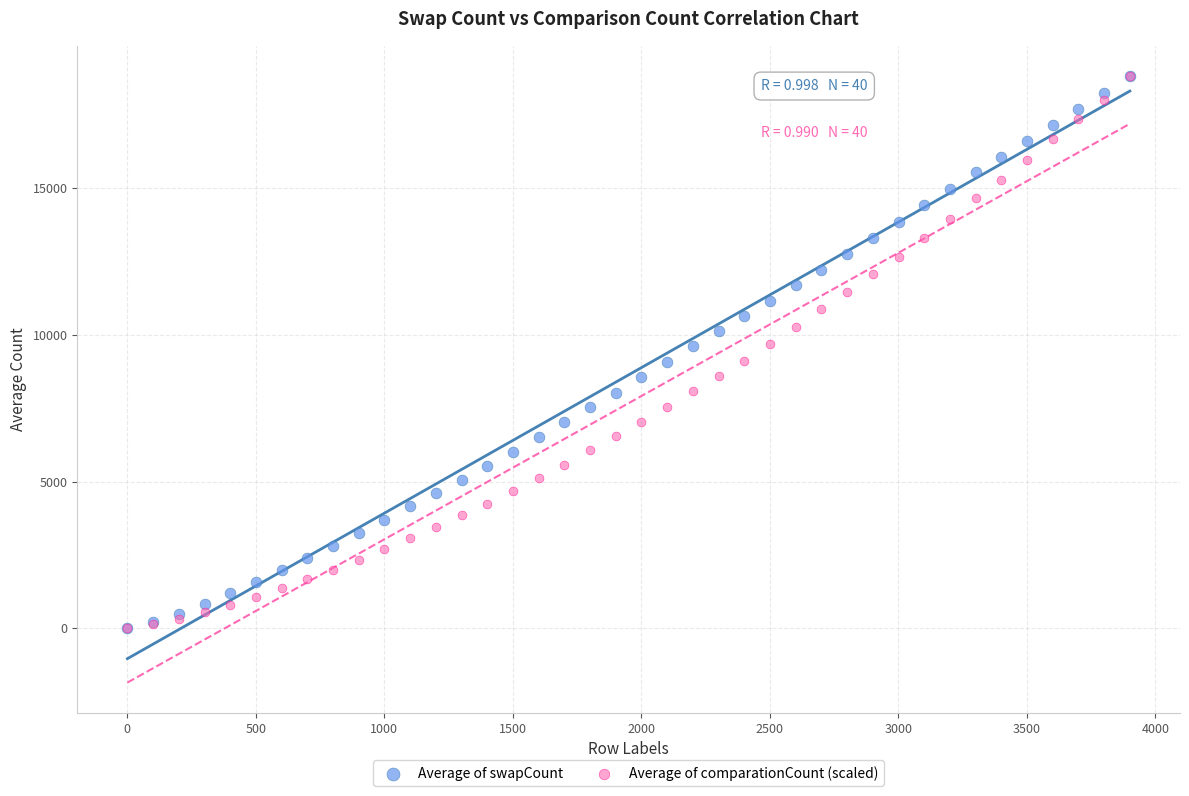

What are all the series names shown in the legend?

Average of swapCount, Average of comparationCount (scaled)